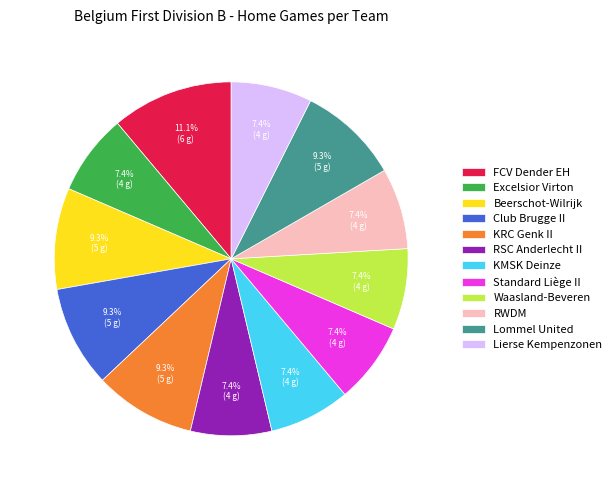

Between Club Brugge II and Excelsior Virton, which is larger?

Club Brugge II